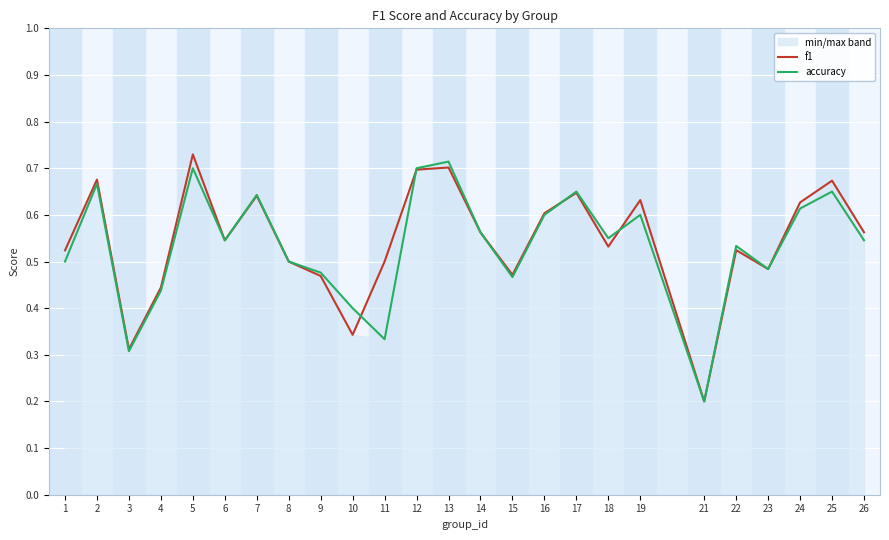

At 2, list the series in order from largest to smallest.

f1, accuracy